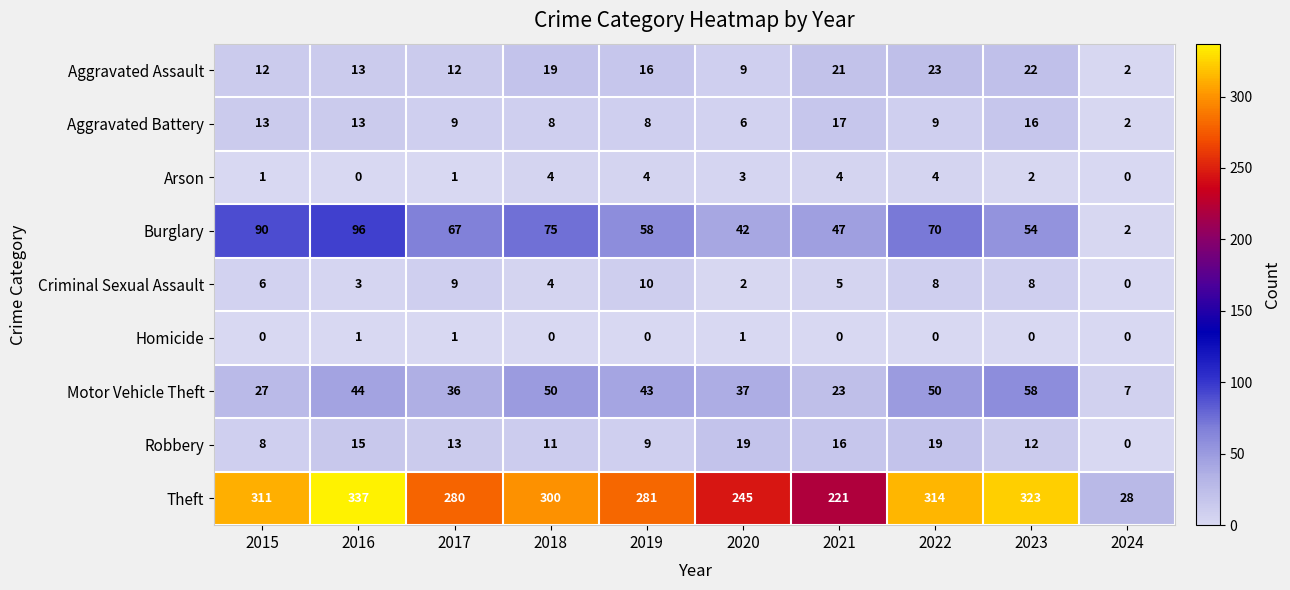

What is the difference between the maximum and minimum values in the Aggravated Assault series?

21